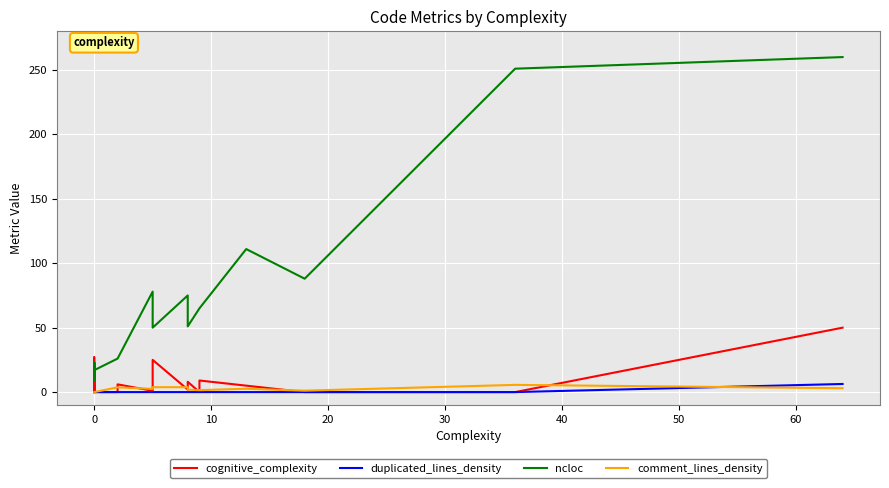

The value of ncloc at 0 is 20.9. True or false?

False